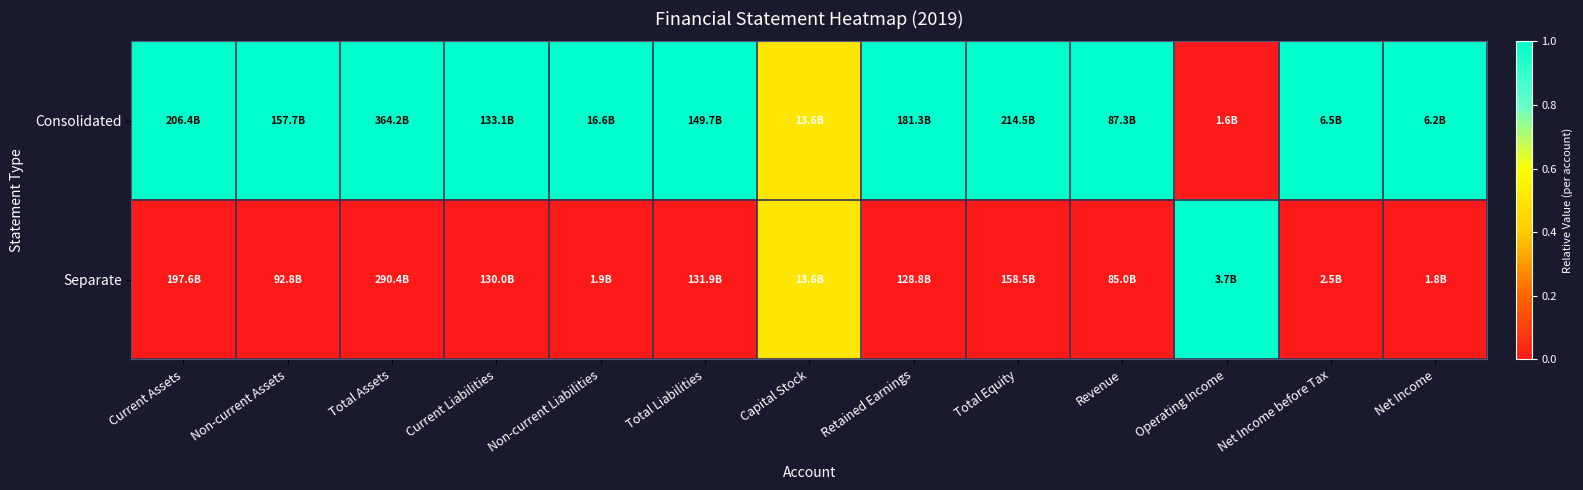

At which category does the chart reach its peak across all series?

Current Assets